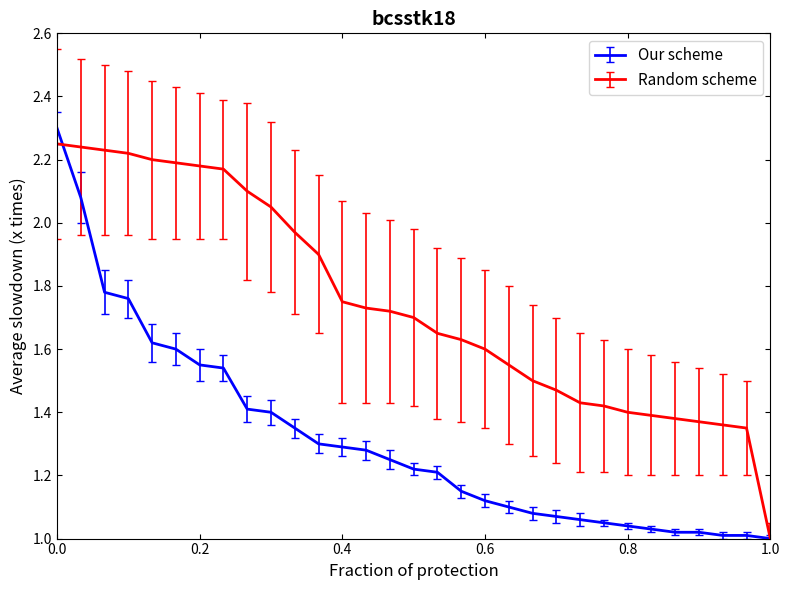

How many lines are shown in the chart?

2